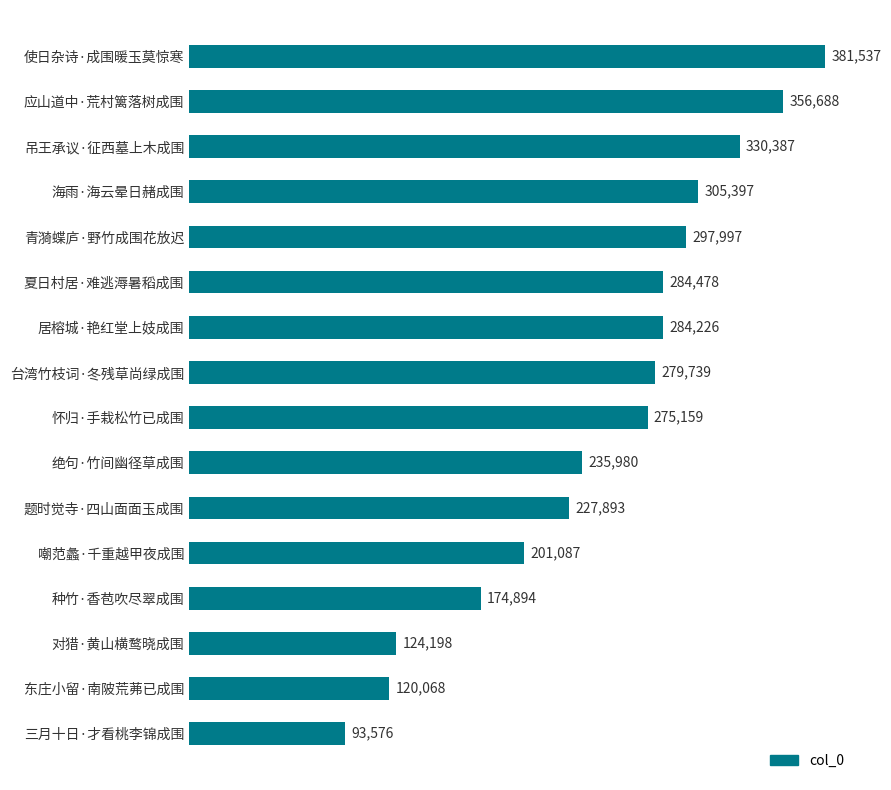

Reading bottom to top, transcribe all the data shown in this chart.

93576	120068	124198	174894	201087	227893	235980	275159	279739	284226	284478	297997	305397	330387	356688	381537